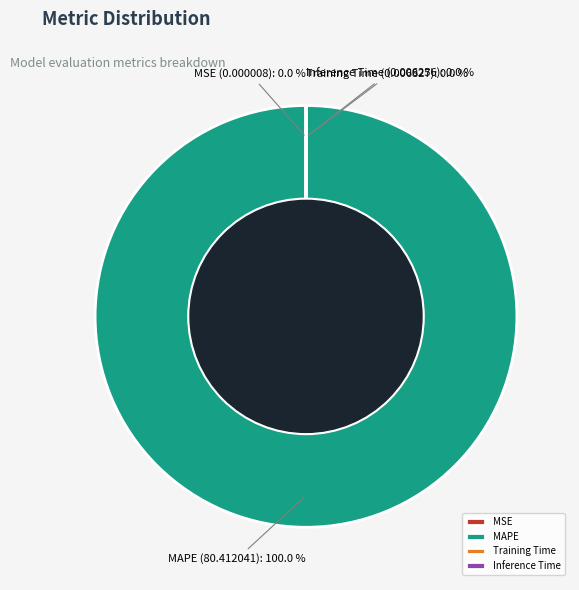

Which category accounts for the majority?

MAPE